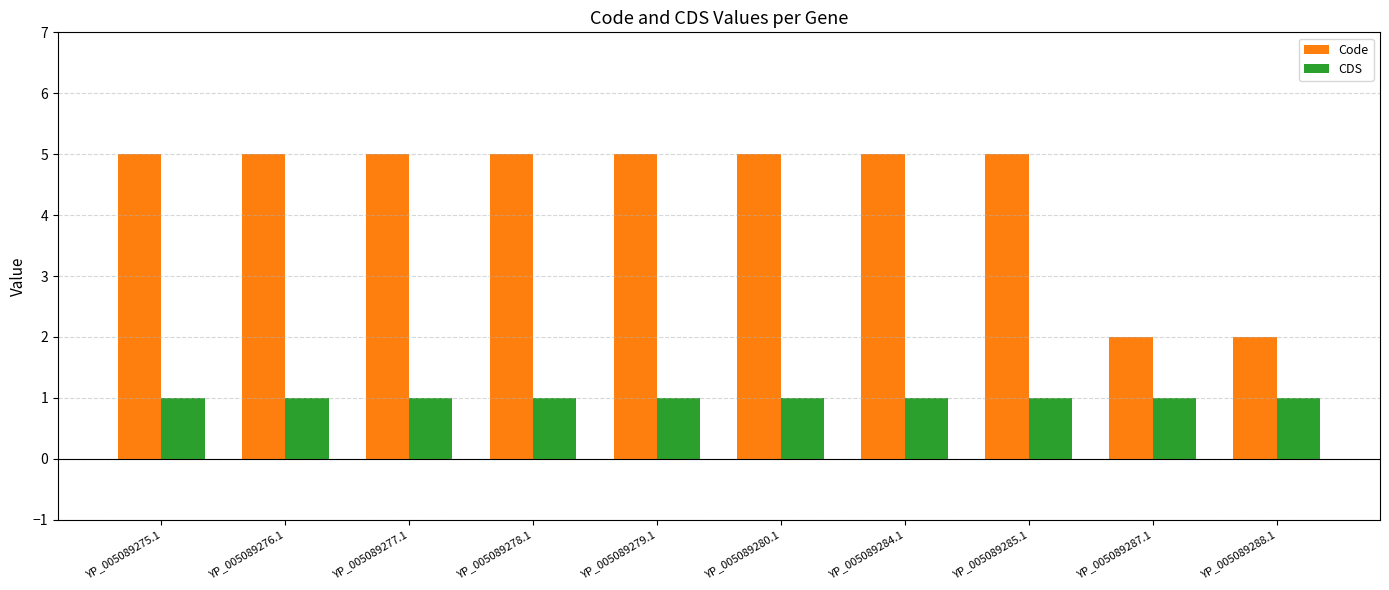

True or false: Code has a value of 5 at YP_005089275.1.

True